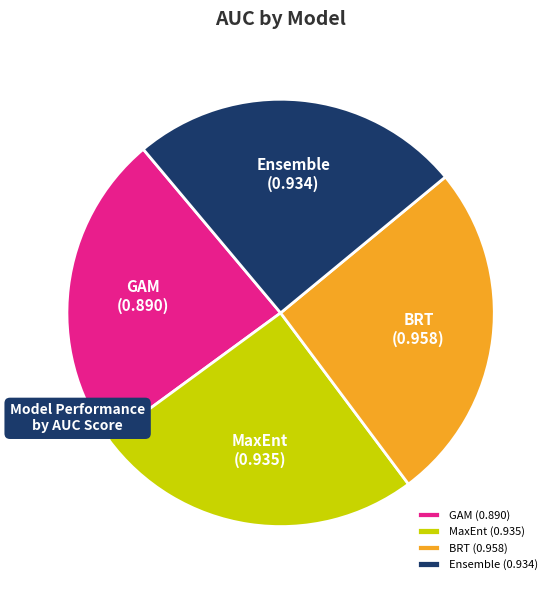

True or false: GAM accounts for 11% of the total.

False